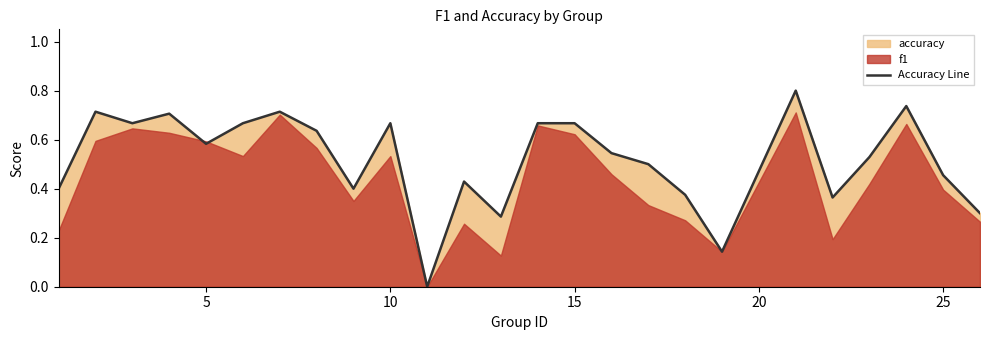

How many points are higher than both their immediate neighbors (excluding endpoints)?

7